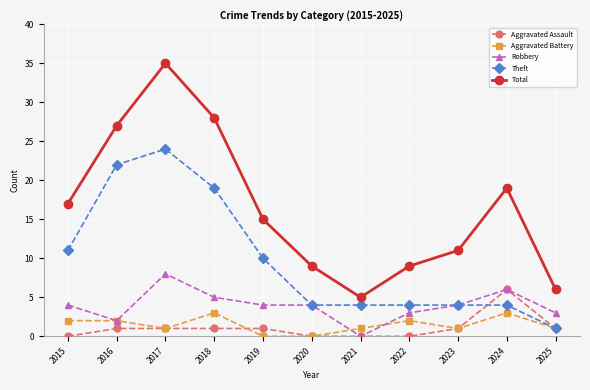

Which series has the largest total across all categories?

Total